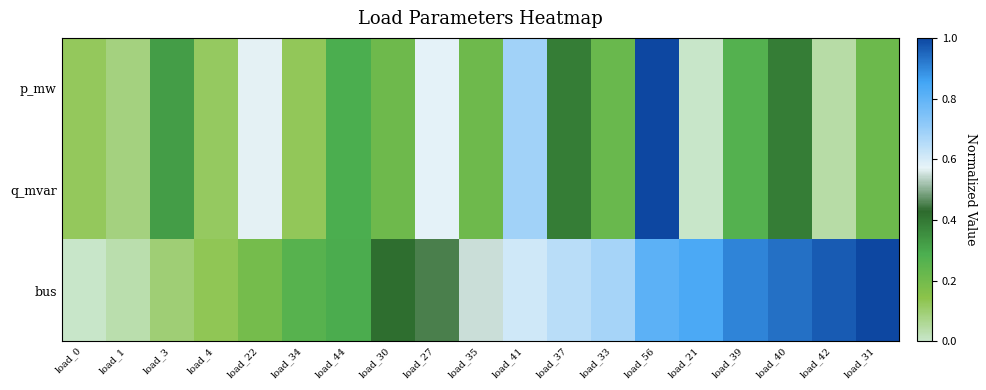

Between load_21 and load_42, which is larger?

load_42